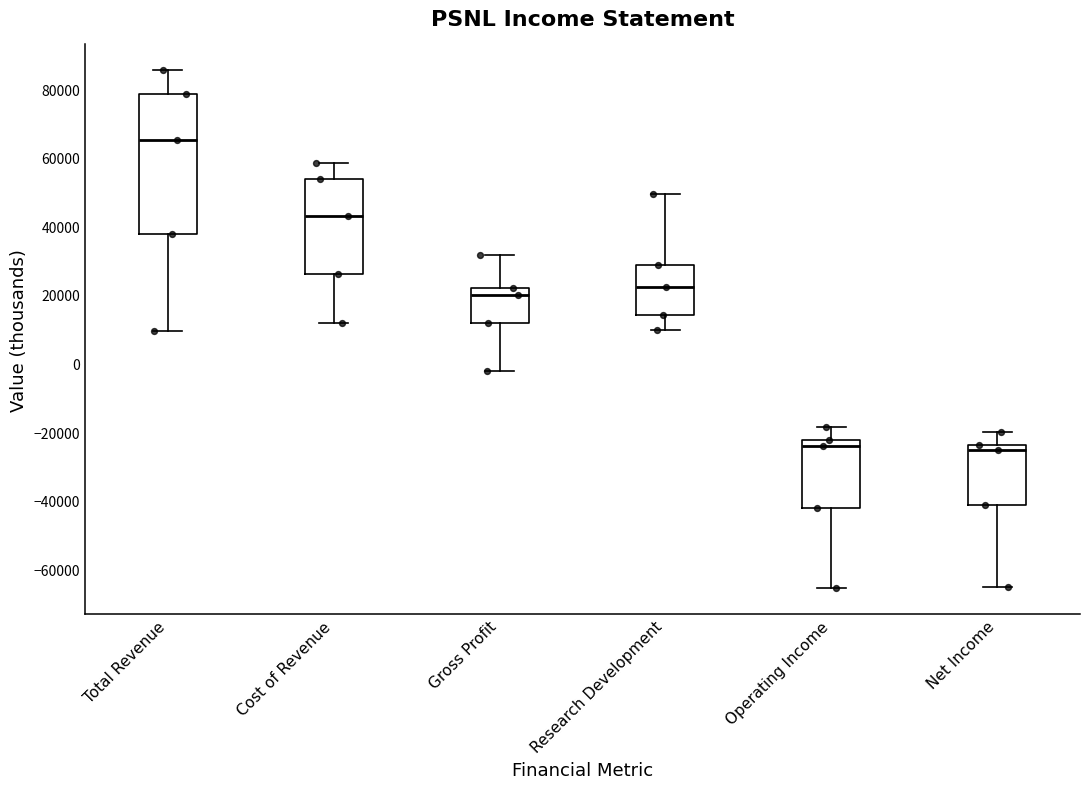

Where is the lower edge of the box for Operating Income on the y-axis? The values are not printed on the chart, so give them approximately, as read against the axis.

-42000